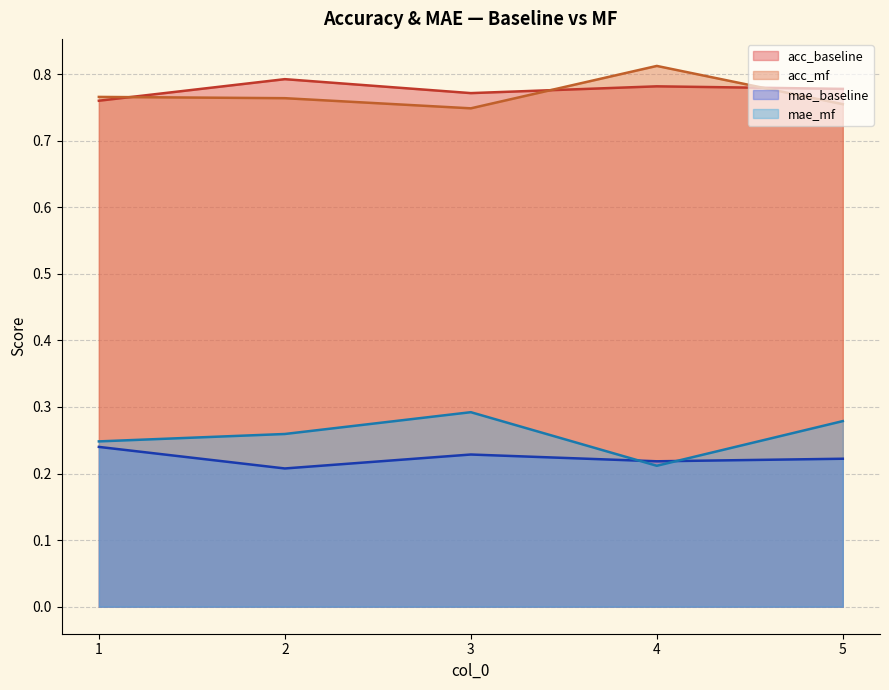

List the labels in order of mae_mf value, smallest first.

4, 1, 2, 5, 3